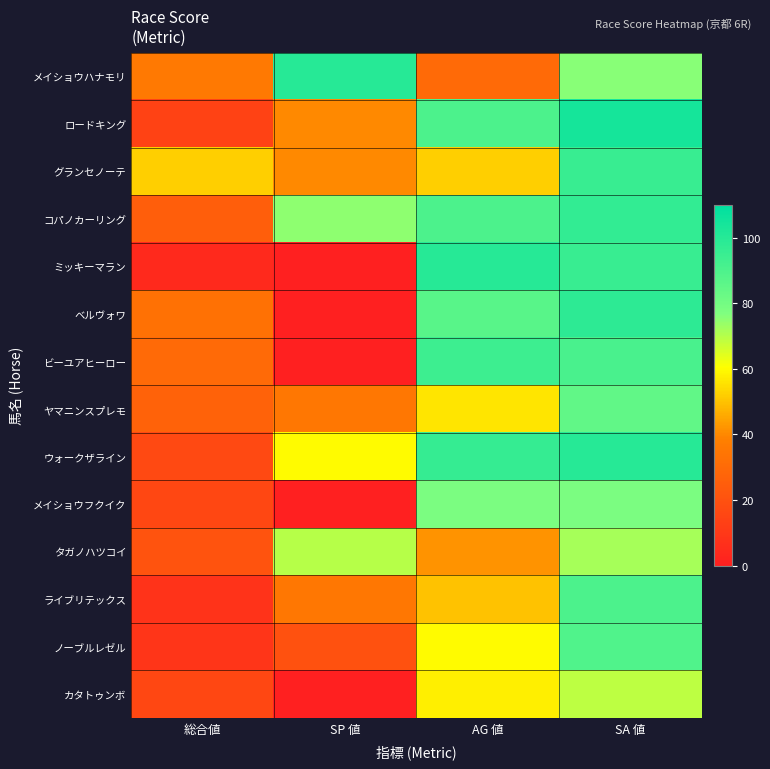

At SP 値, list the series in order from largest to smallest.

メイショウハナモリ, コパノカーリング, タガノハツコイ, ウォークザライン, ロードキング, グランセノーテ, ヤマニンスプレモ, ライブリテックス, ノーブルレゼル, ミッキーマラン, ベルヴォワ, ビーユアヒーロー, メイショウフクイク, カタトゥンボ